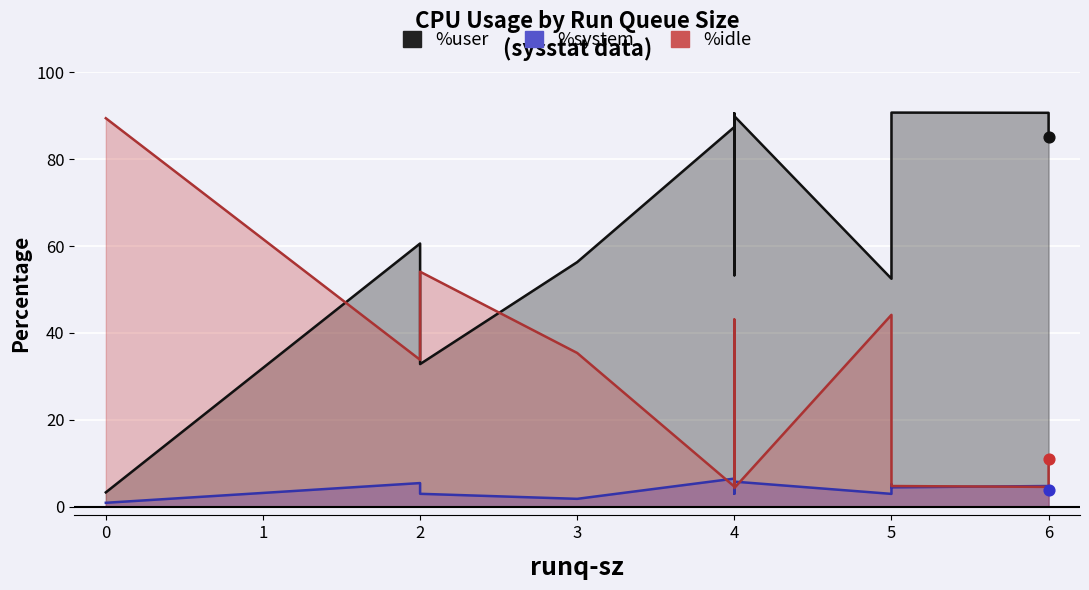

At how many categories does at least one series exceed 18?

17